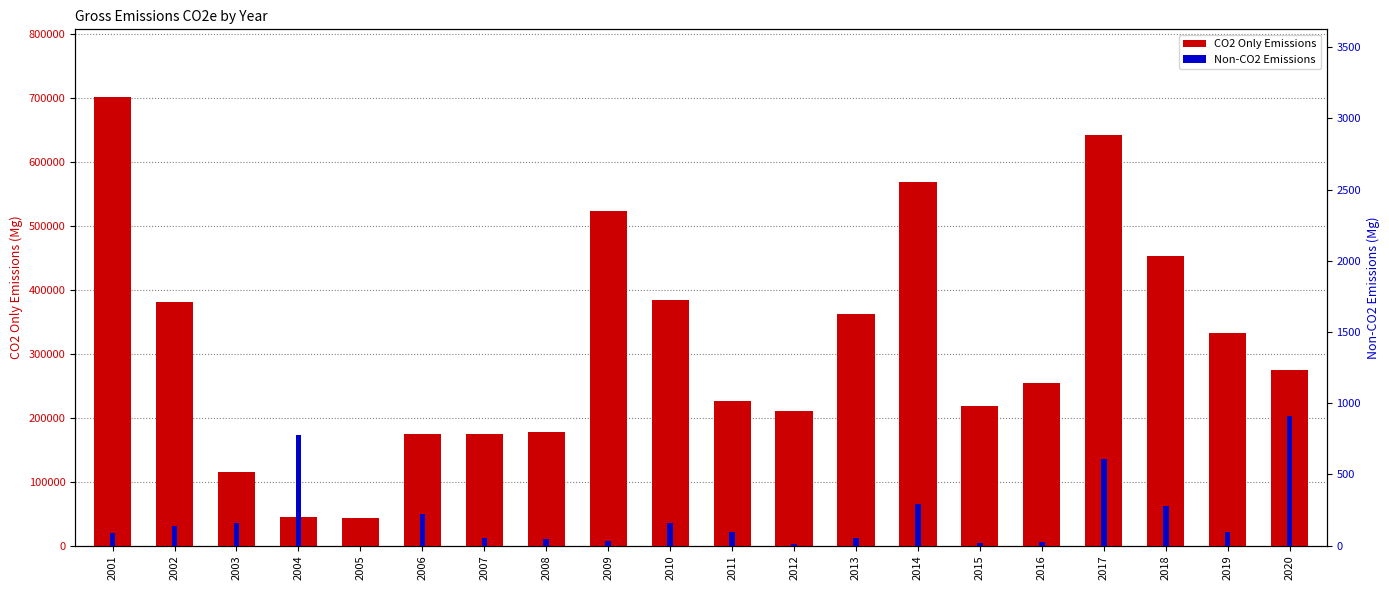

Which label corresponds to the largest value in the chart?

2001